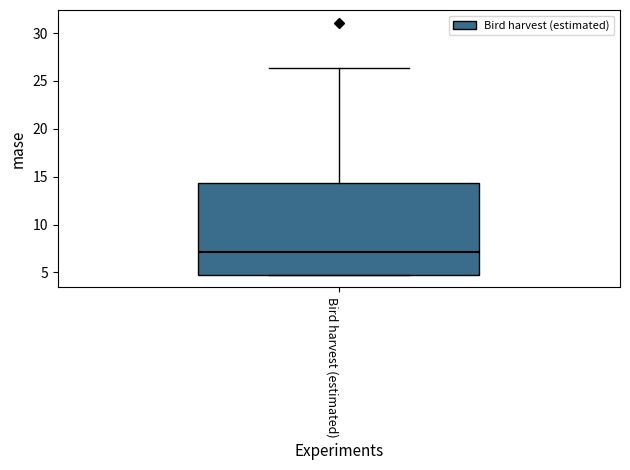

Where does the upper whisker of the box for Bird harvest (estimated) end on the y-axis? The values are not printed on the chart, so give them approximately, as read against the axis.

26.5